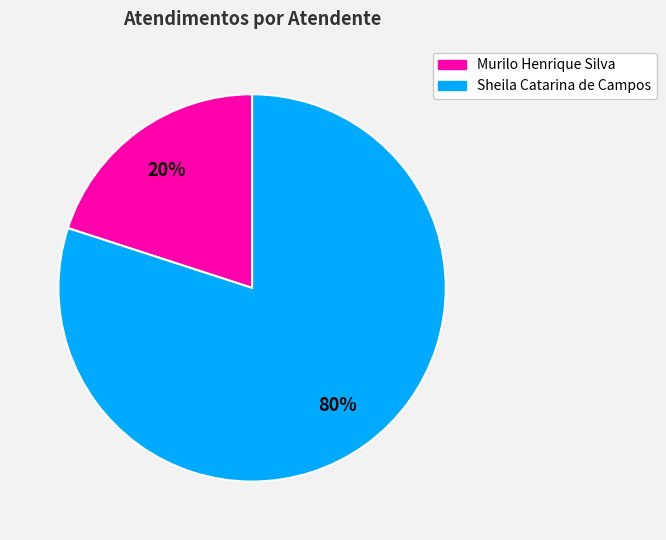

To the nearest percent, what is the combined percentage of Murilo Henrique Silva and Sheila Catarina de Campos?

100%